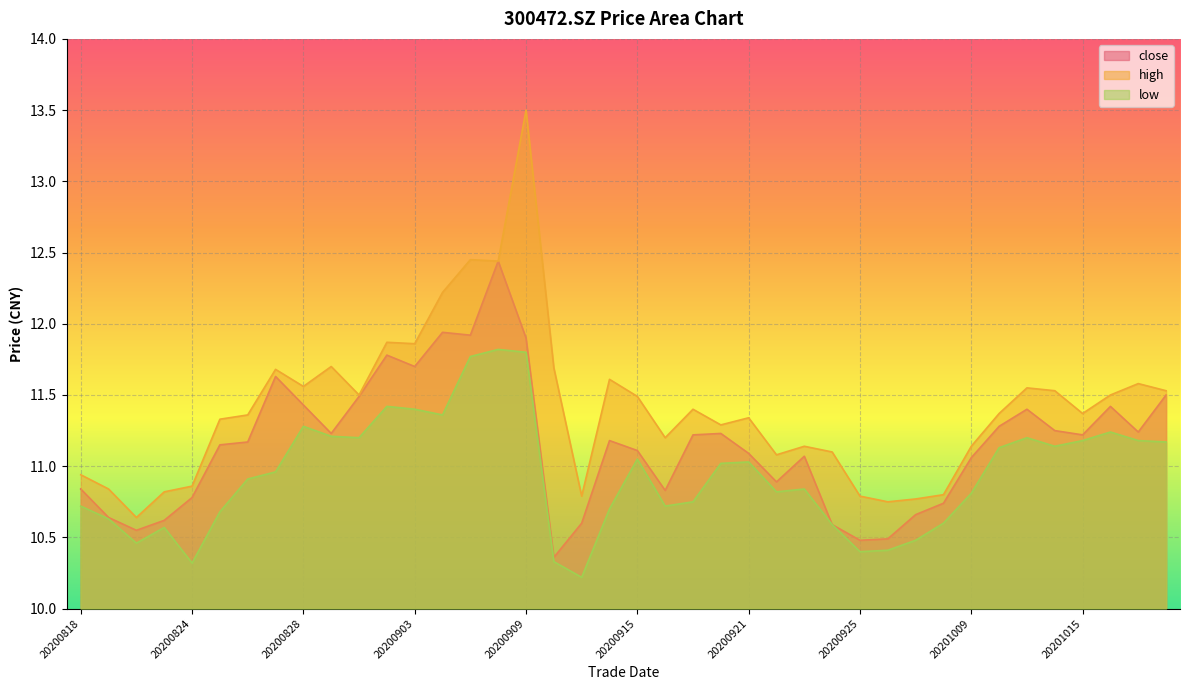

What are all the series names shown in the legend?

close, high, low